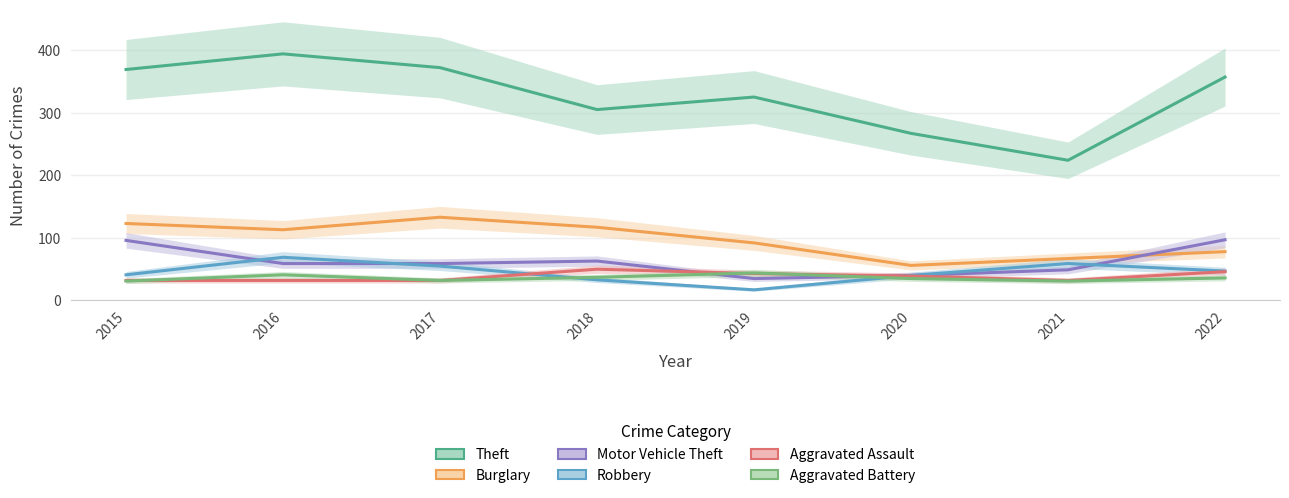

Reading right to left, extract all data points from this chart.

Theft: 357	224	267	325	305	372	394	369
Burglary: 78	67	56	92	117	133	113	123
Motor Vehicle Theft: 97	49	40	35	63	59	59	96
Robbery: 47	59	40	17	33	55	69	41
Aggravated Assault: 46	32	39	43	50	32	32	32
Aggravated Battery: 36	31	35	44	37	32	41	31